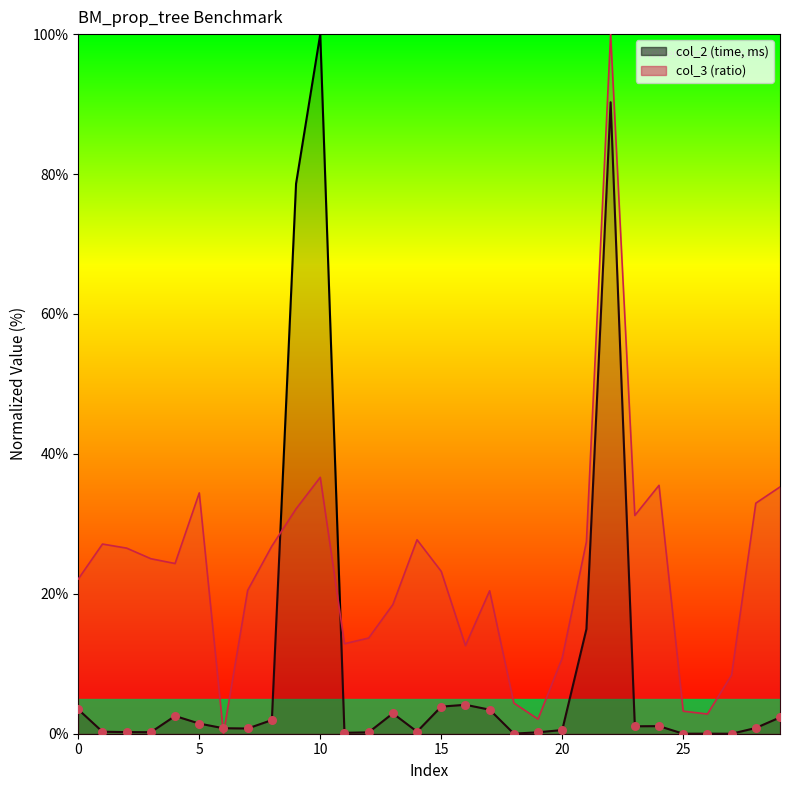

Is the value of col_3 at 1 greater than the value of col_2 at 14?

Yes